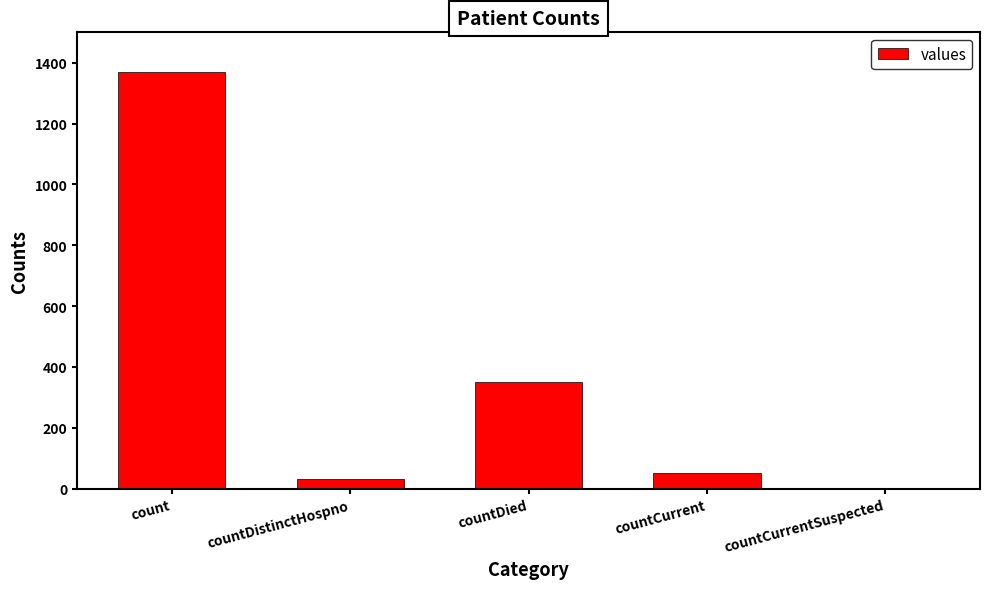

The value at countCurrentSuspected is 751. True or false?

False